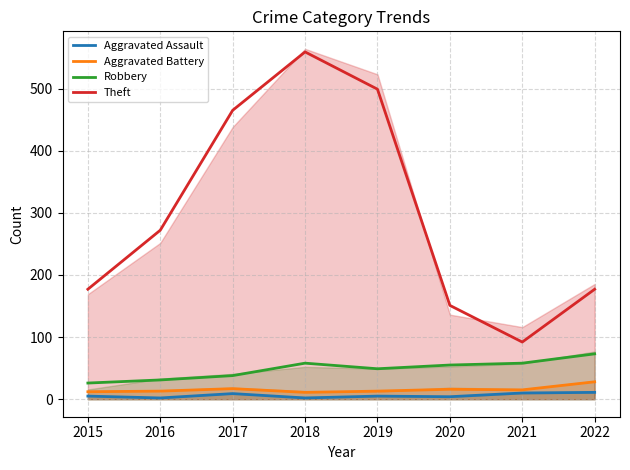

Which label corresponds to the smallest value in the chart?

2016